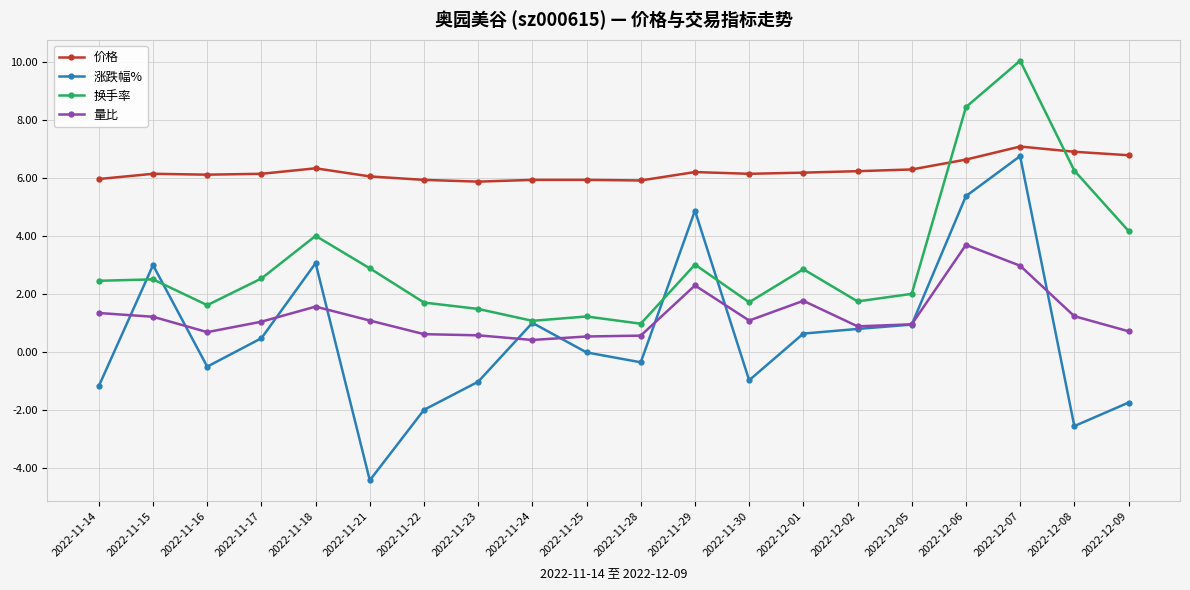

True or false: 涨跌幅% and 量比 cross at least once.

True